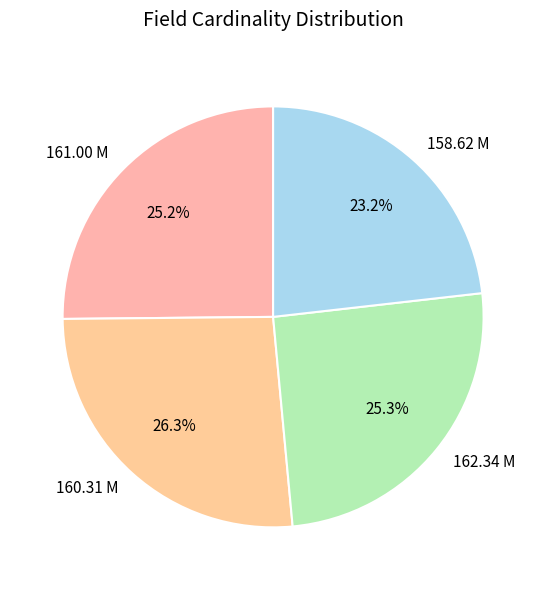

To the nearest percent, what is the combined percentage of 161.00 M and 162.34 M?

50%